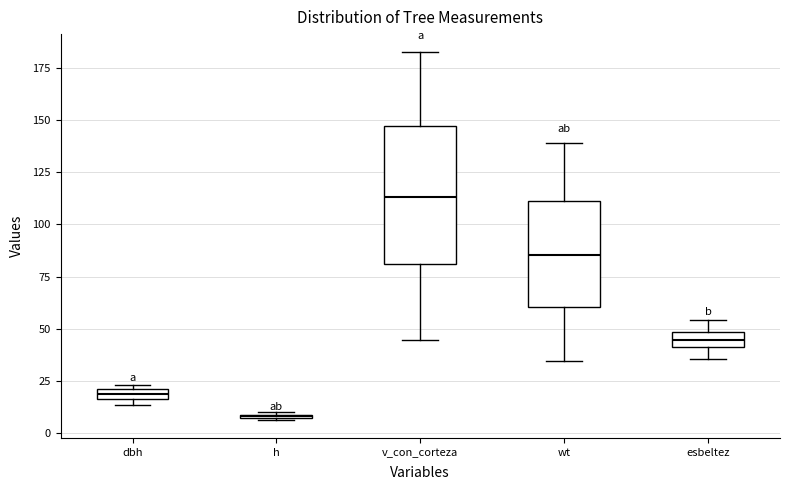

Where does the median line of the box for v_con_corteza sit on the y-axis? The values are not printed on the chart, so give them approximately, as read against the axis.

115